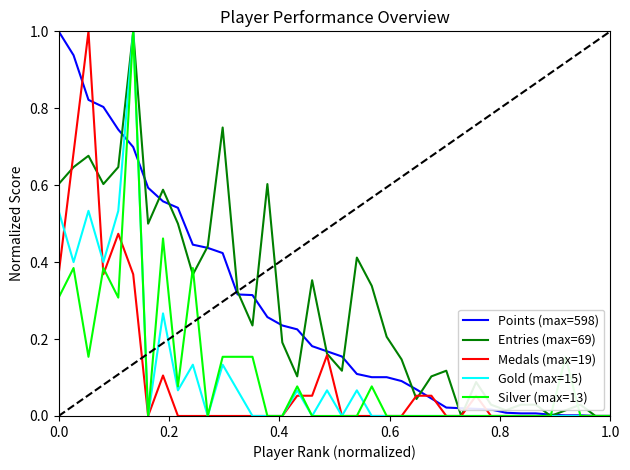

What is the highest value of the Gold (max=15) series?

1.0